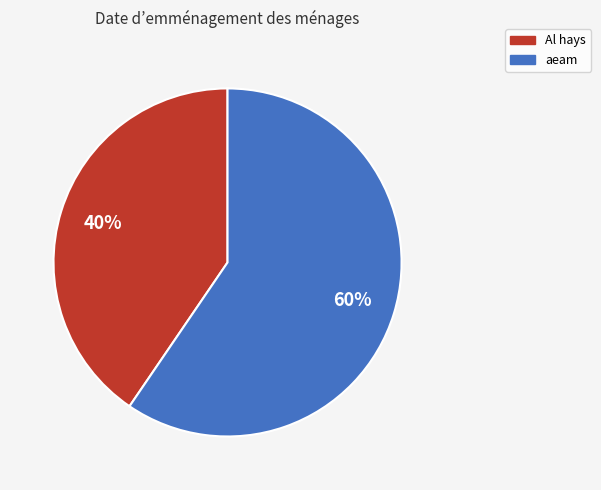

Which has a higher value, Al hays or aeam?

aeam